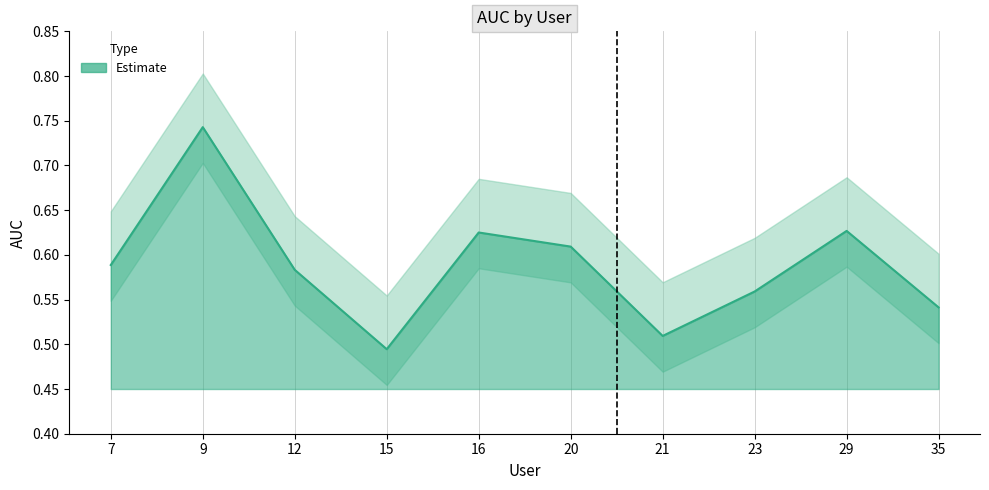

Rank the categories by value from lowest to highest.

15, 21, 35, 23, 12, 7, 20, 16, 29, 9